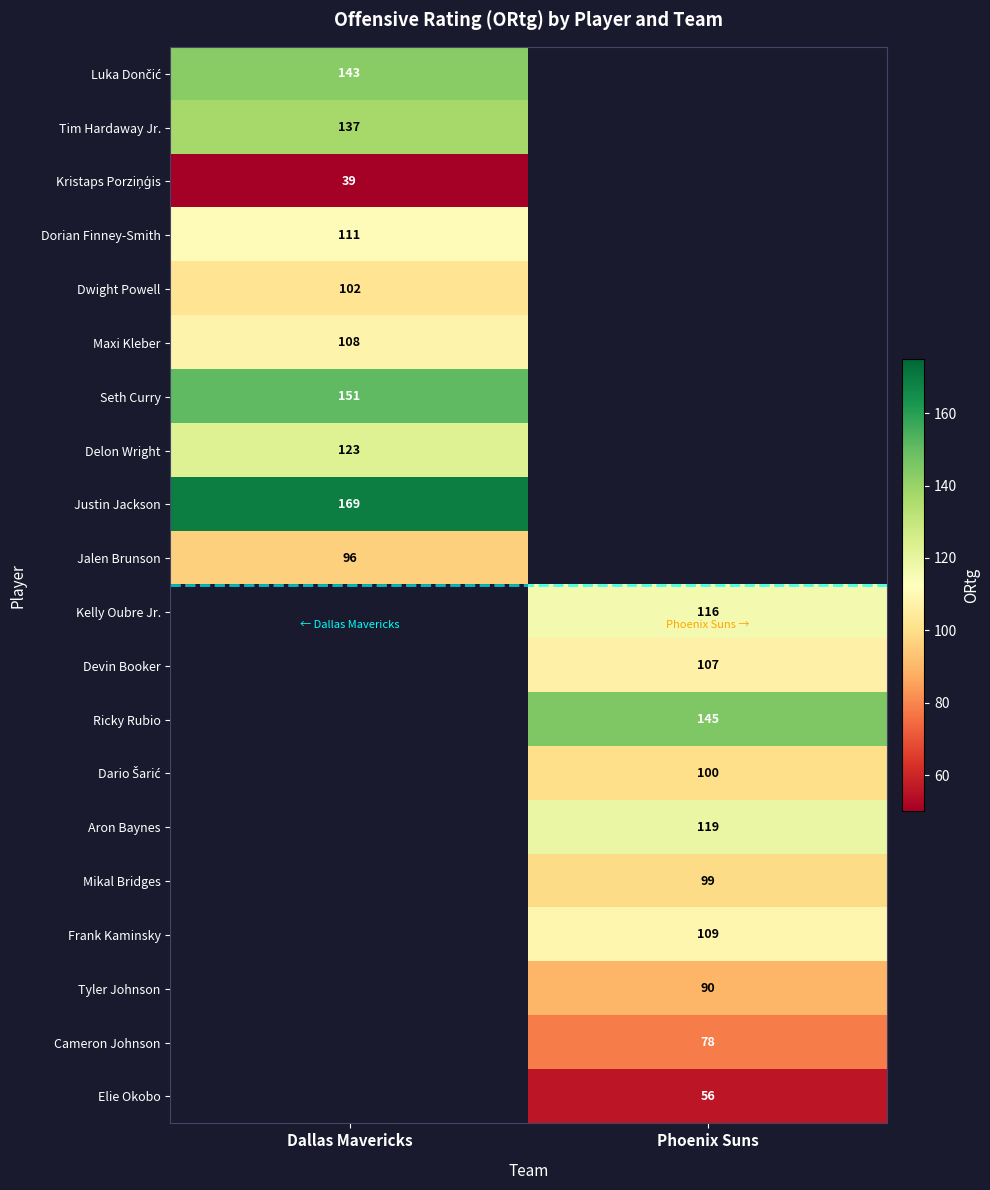

The Seth Curry series shows 151 at Dallas Mavericks. True or false?

True